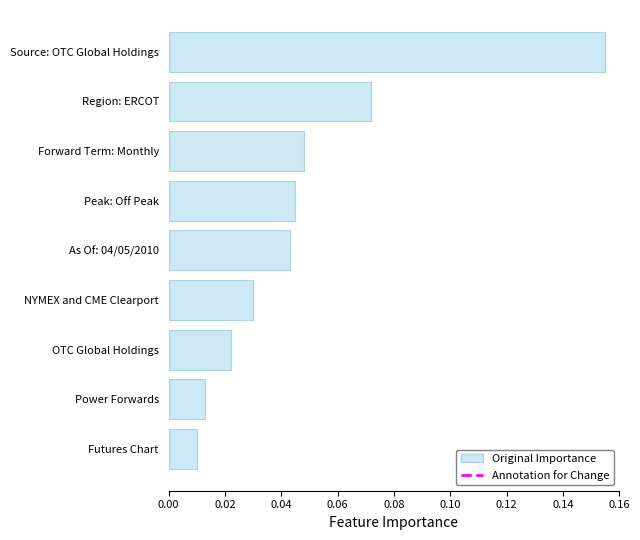

At which category does the chart reach its minimum across all series?

Futures Chart